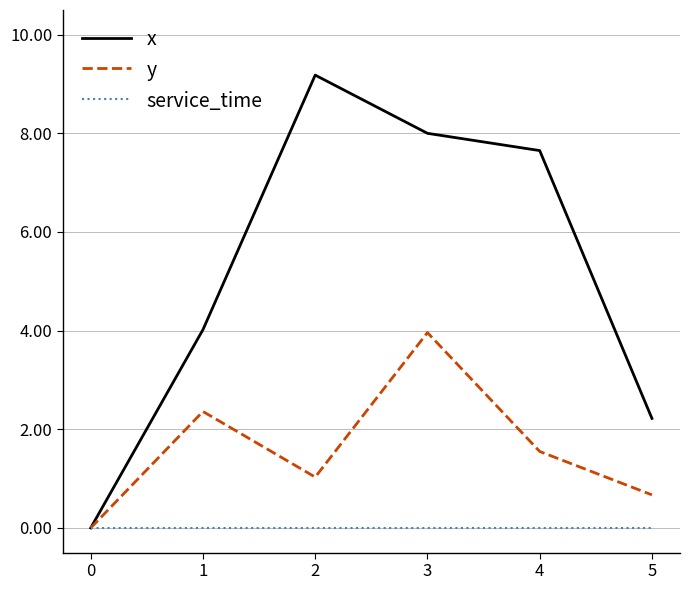

Which series has the largest range (max minus min)?

x